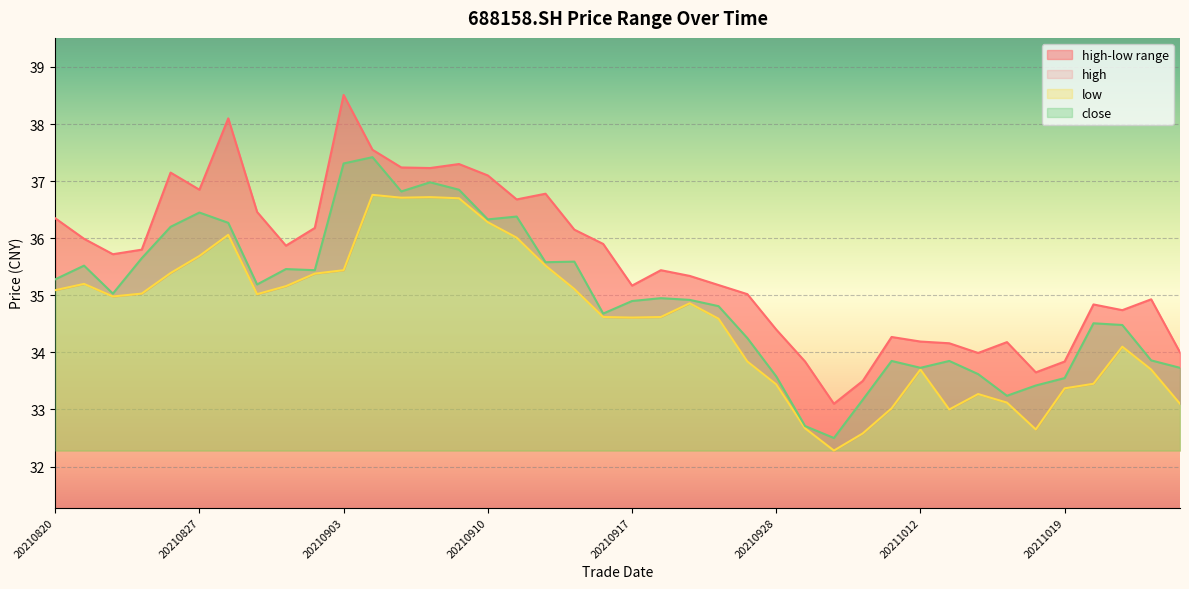

List the labels in order of low value, largest first.

20210906, 20210908, 20210907, 20210909, 20210910, 20210830, 20210913, 20210827, 20210914, 20210903, 20210826, 20210902, 20210823, 20210901, 20210915, 20210820, 20210825, 20210831, 20210824, 20210923, 20210916, 20210922, 20210917, 20210924, 20211021, 20210927, 20211012, 20211022, 20211020, 20210928, 20211019, 20211014, 20211015, 20211025, 20211011, 20211013, 20210929, 20211018, 20211008, 20210930